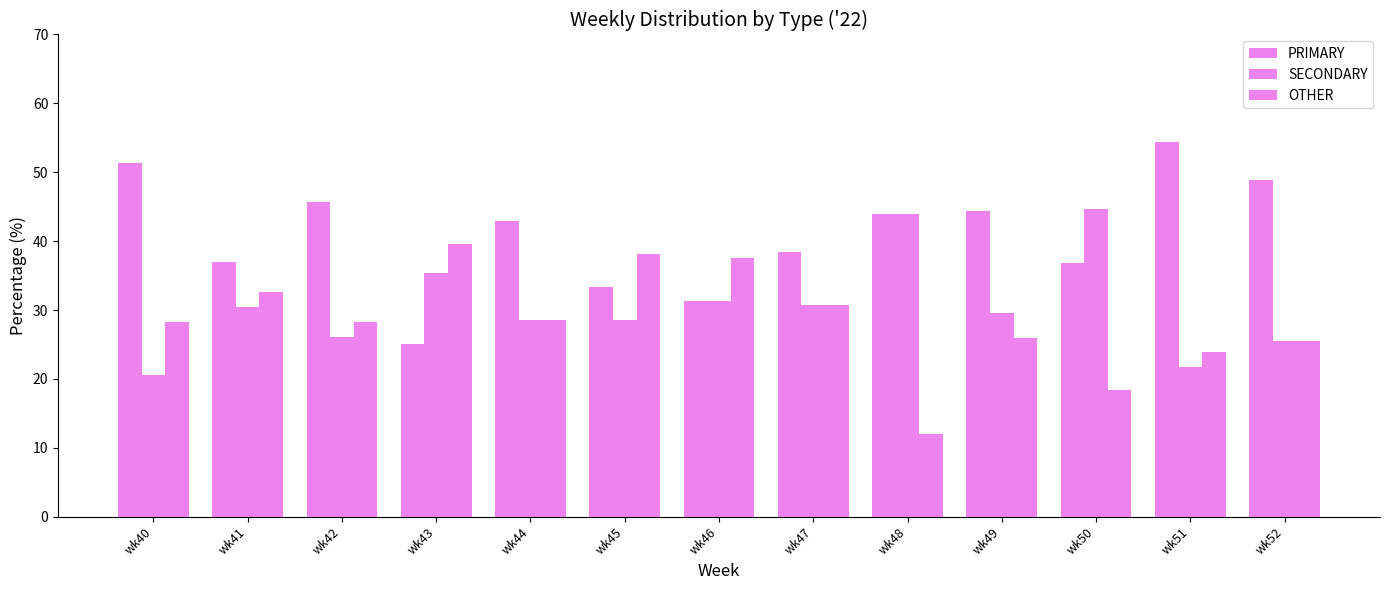

Which has a higher value, wk49 or wk52?

wk52